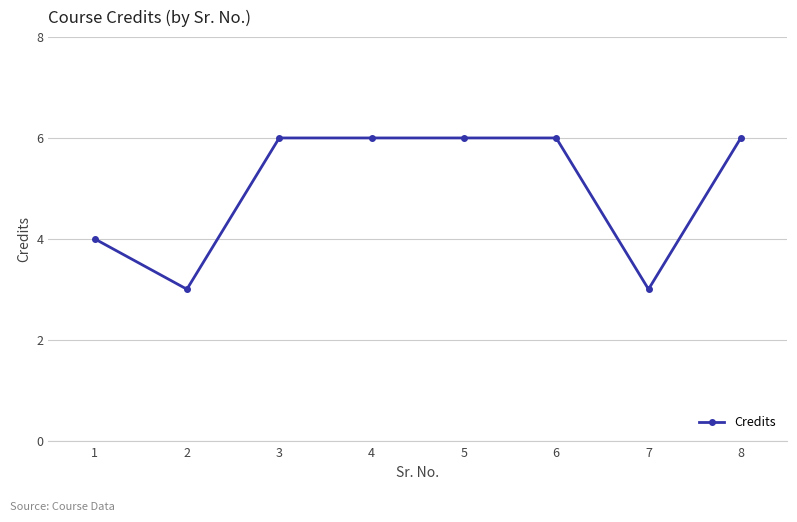

What is the maximum value shown in the chart?

6